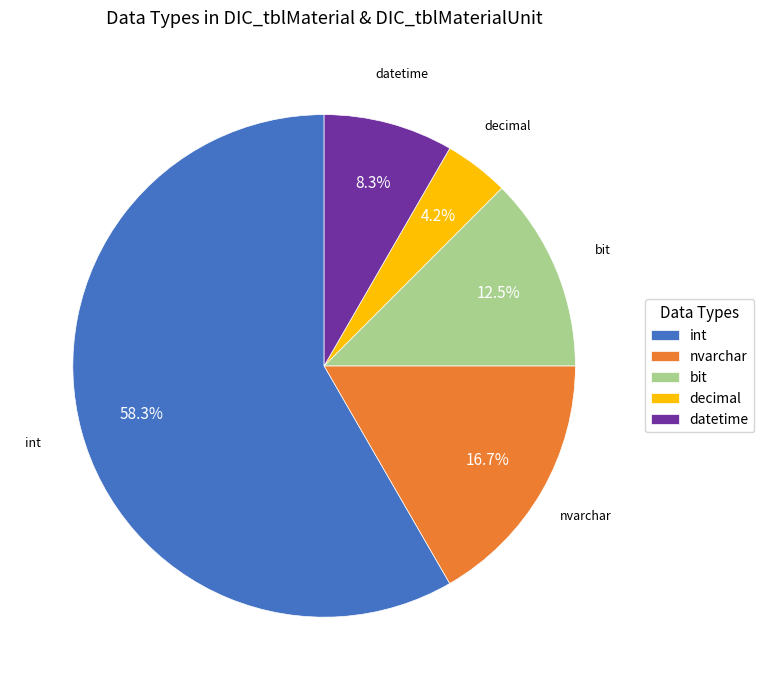

Does int account for over 50% of the chart?

Yes